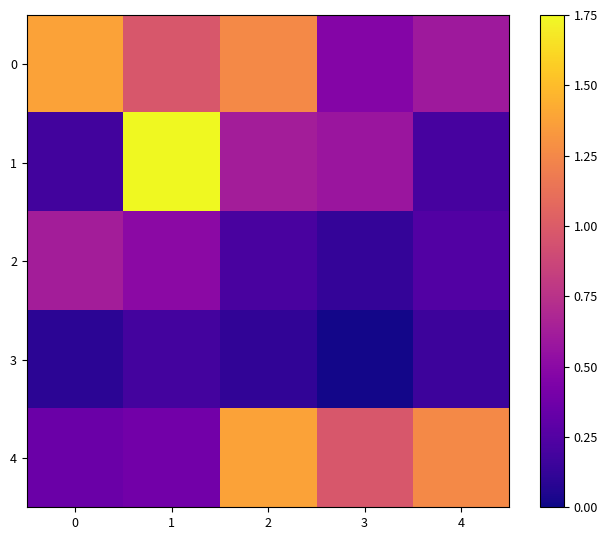

Is the value of 3 at 1 greater than the value of 1 at 3?

No